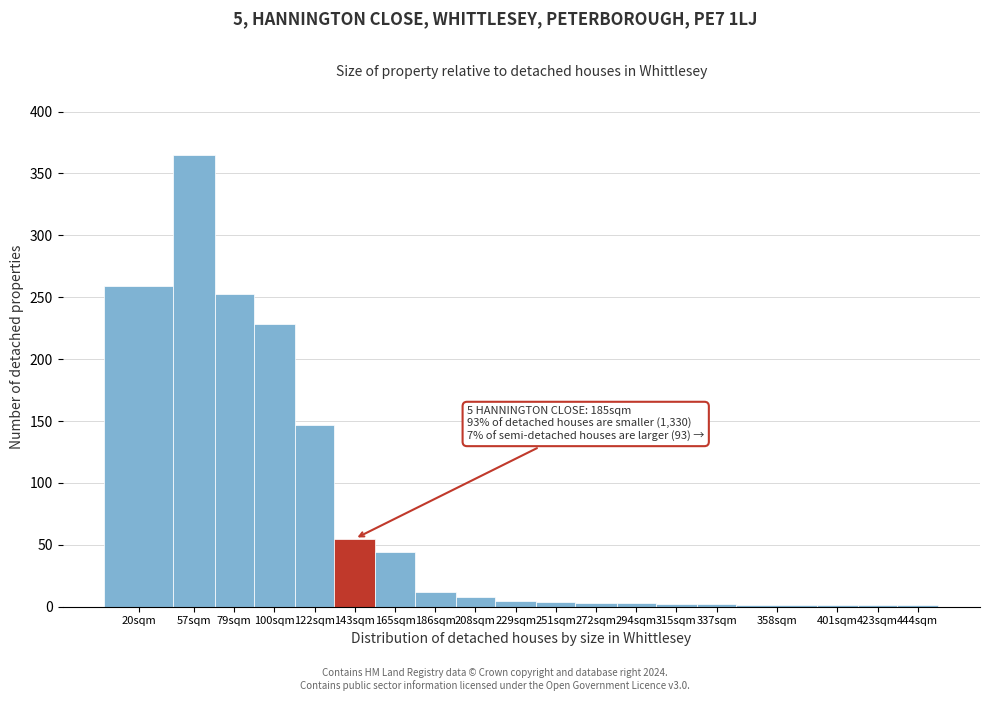

The chart shows a value of 1 at 358sqm. True or false?

True